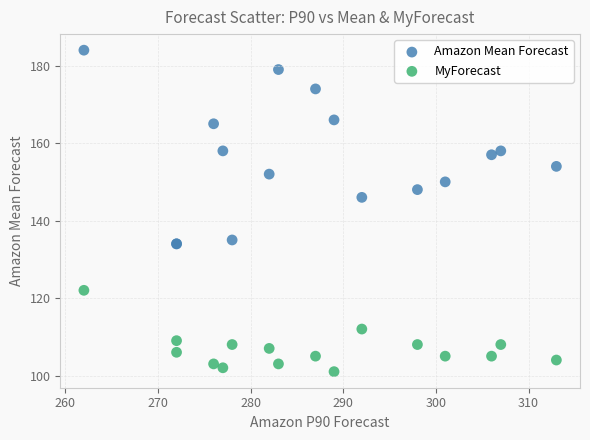

Across all series, what Y value is closest to 142?

146